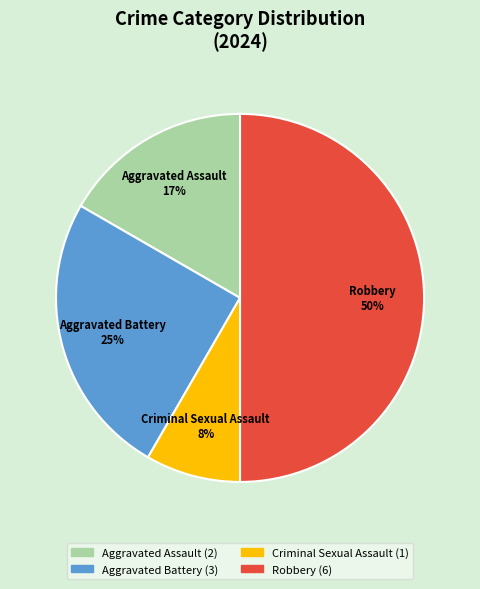

Do Aggravated Battery and Aggravated Assault together represent more than half of the pie?

No